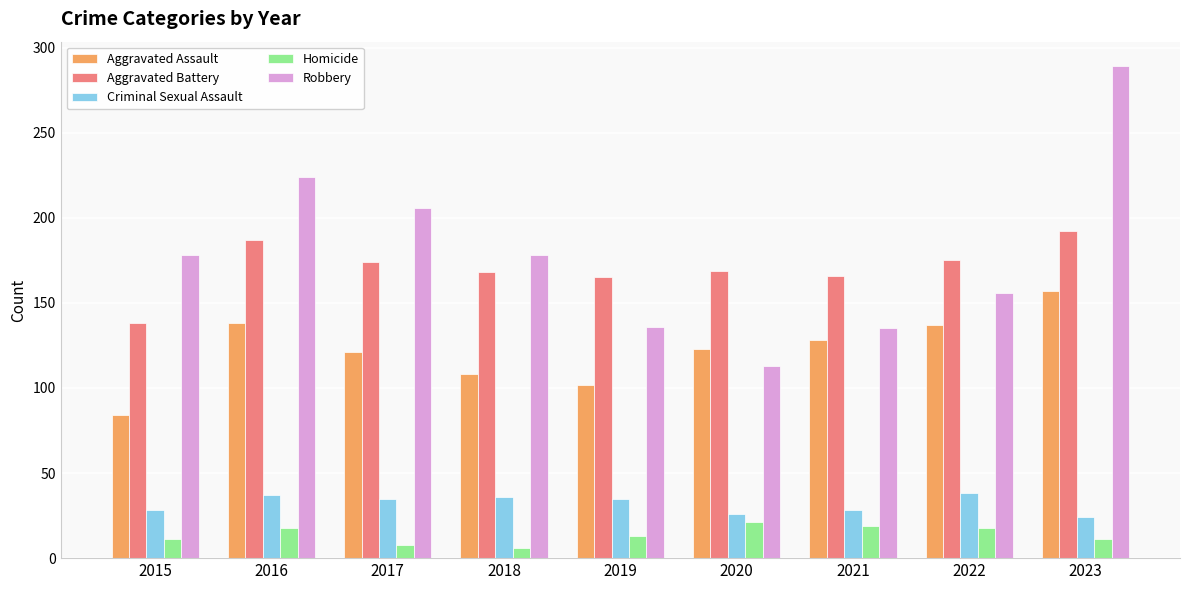

How many series are shown in this chart?

5